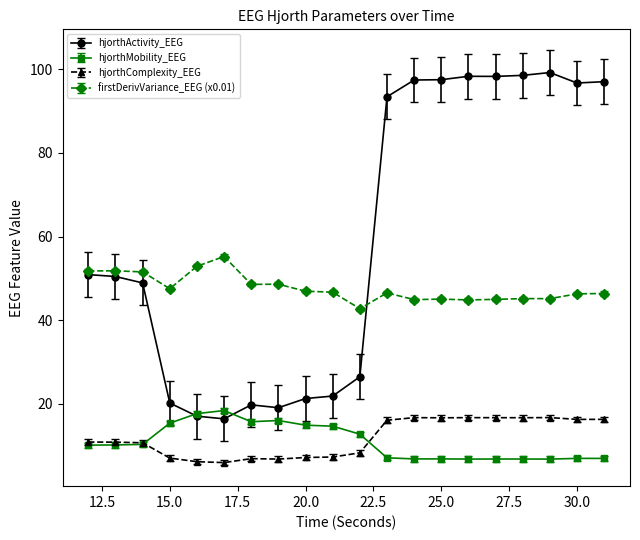

Count the number of data series in this chart.

4